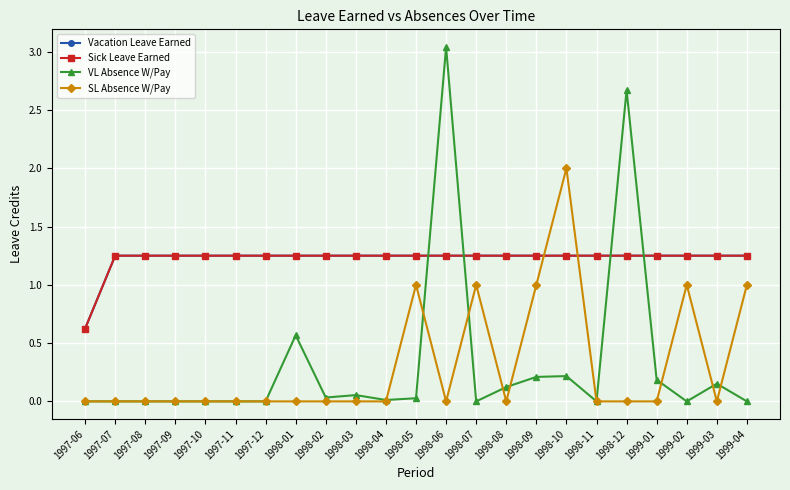

How many lines are shown in the chart?

4